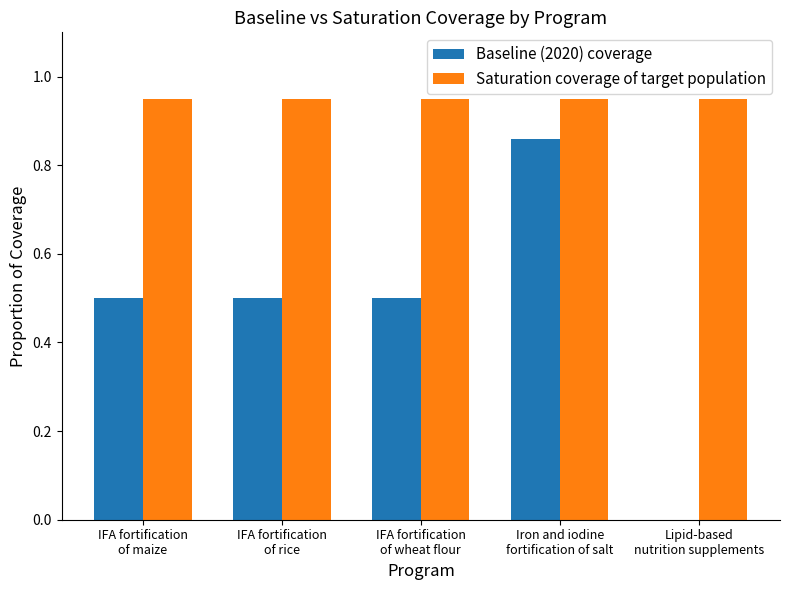

What is the sum of all Saturation coverage of target population values?

4.8